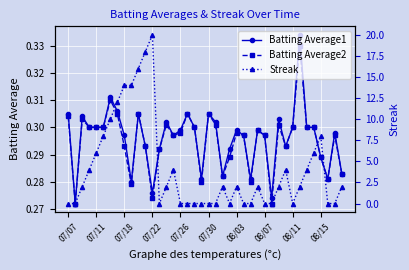

Count the Batting Average1 values in the range 0 to 1.

40